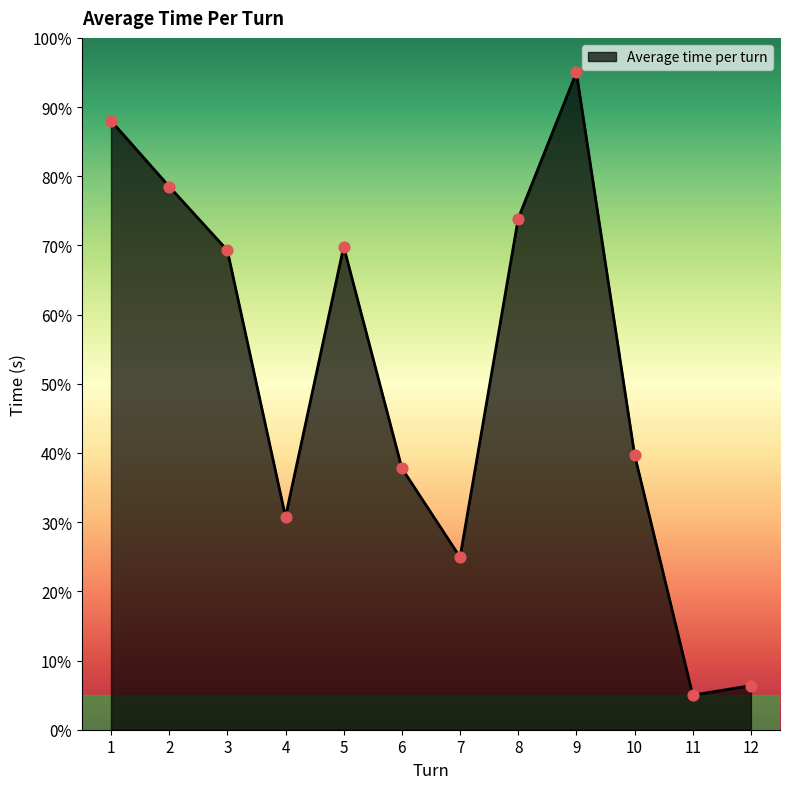

Which has a higher value, 7 or 4?

4